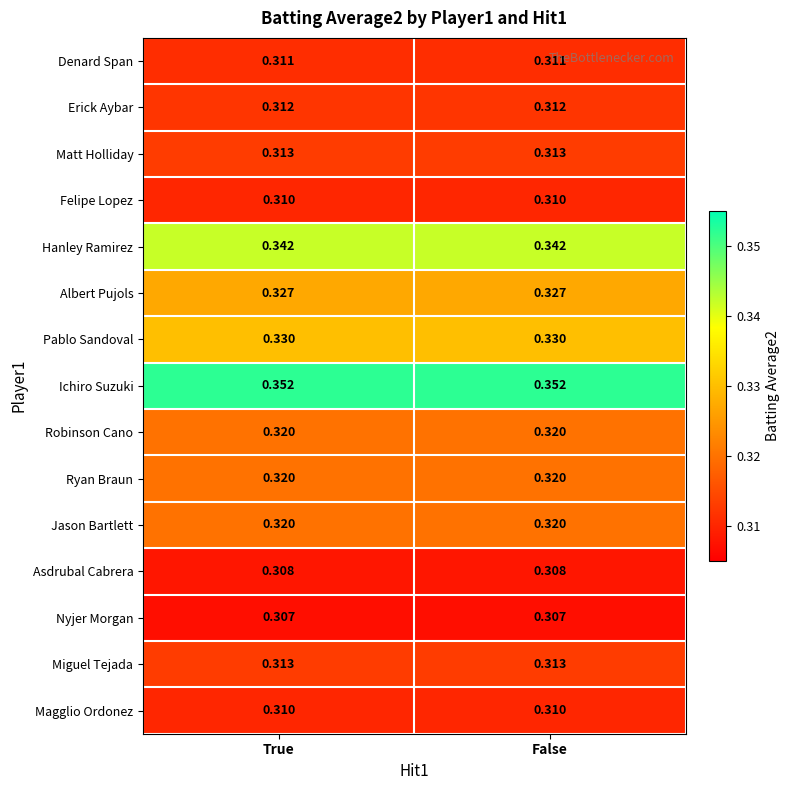

How many categories are shown in the chart?

2